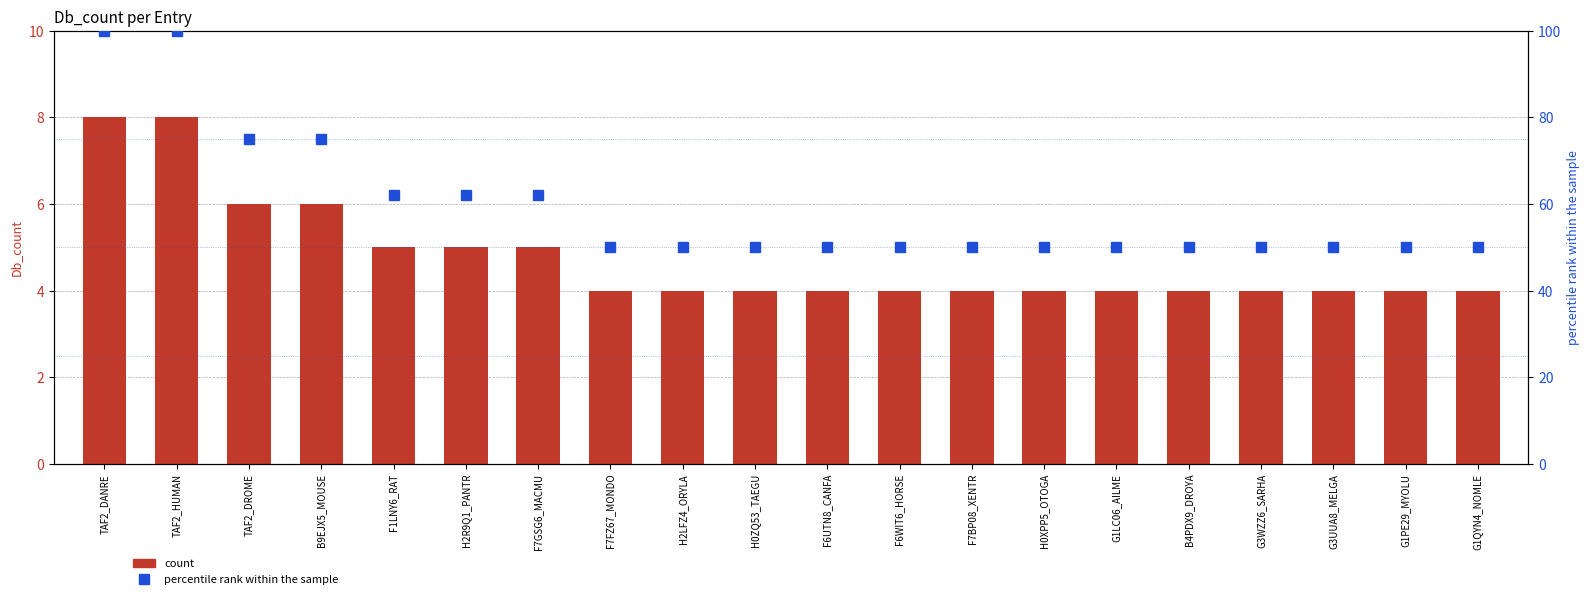

Which series changed the most between F6UTN8_CANFA and F7BP08_XENTR?

count